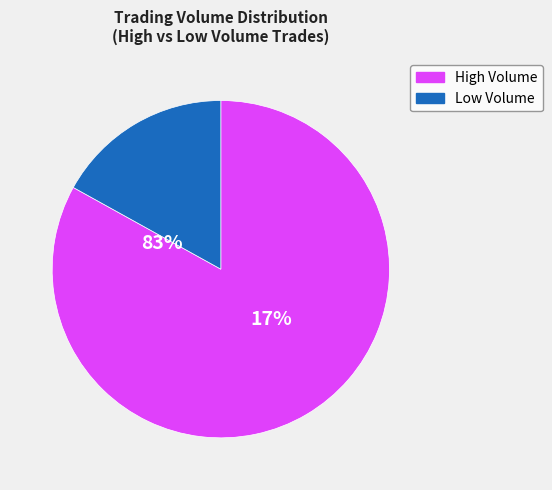

Is it true that 99/01/08 is 24% of the pie?

False